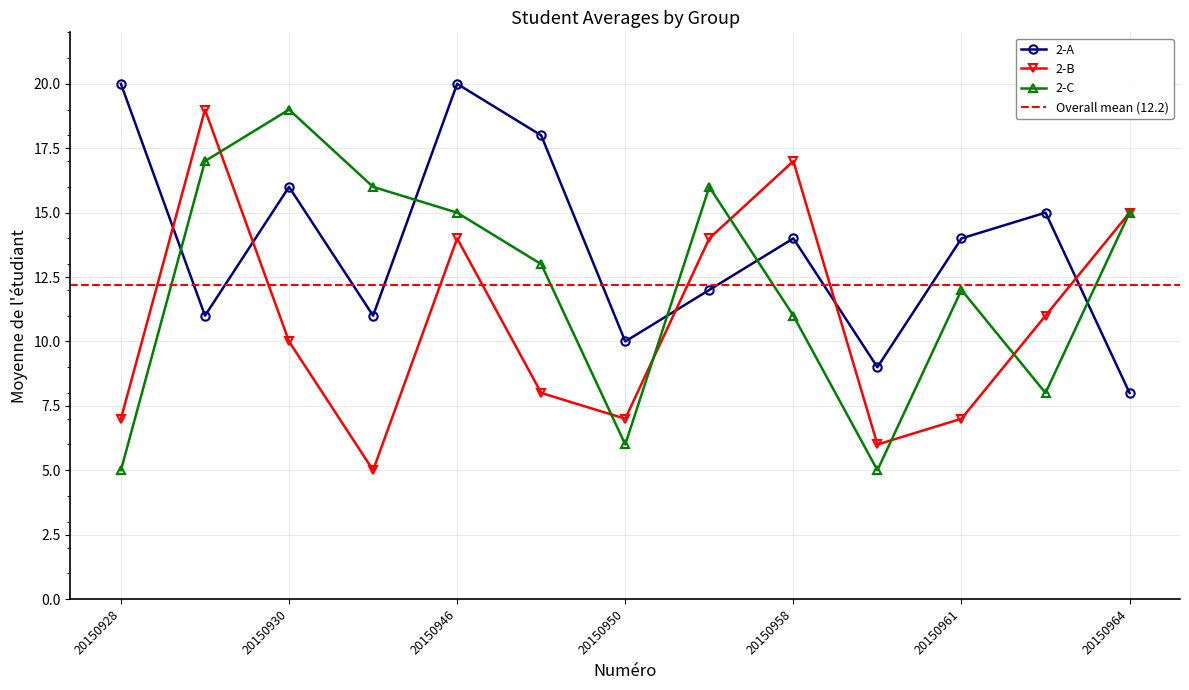

How many lines are shown in the chart?

3